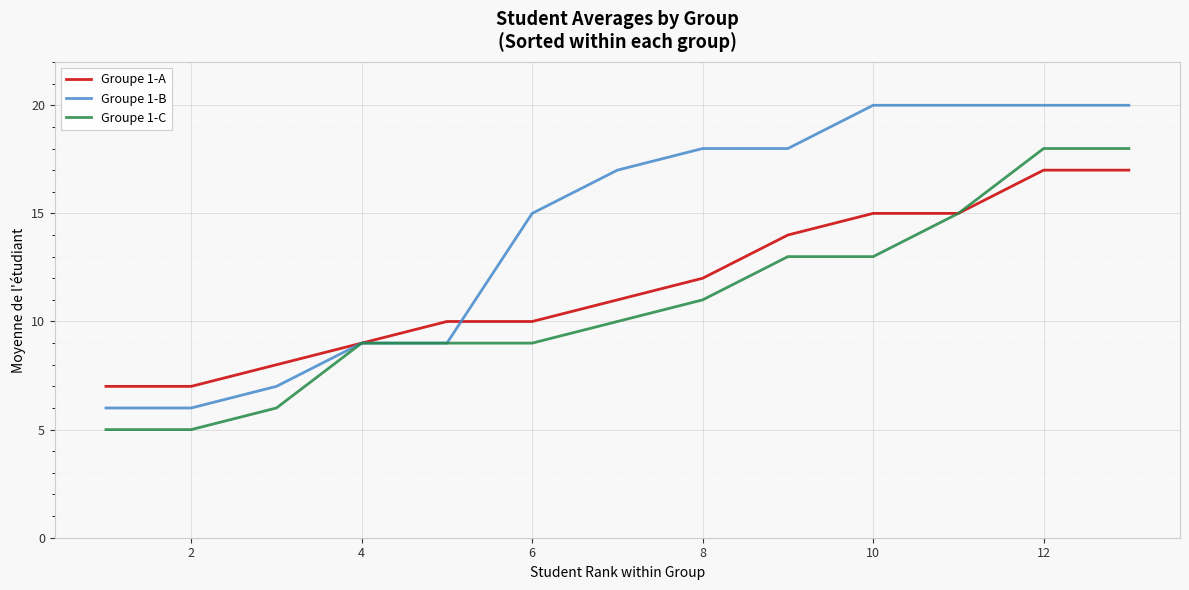

Which series has the widest spread of values?

Groupe 1-B